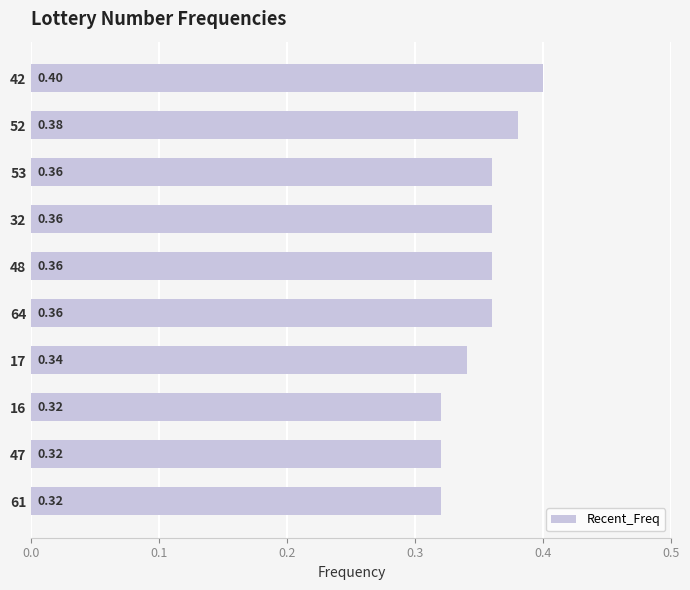

What is the average value?

0.4